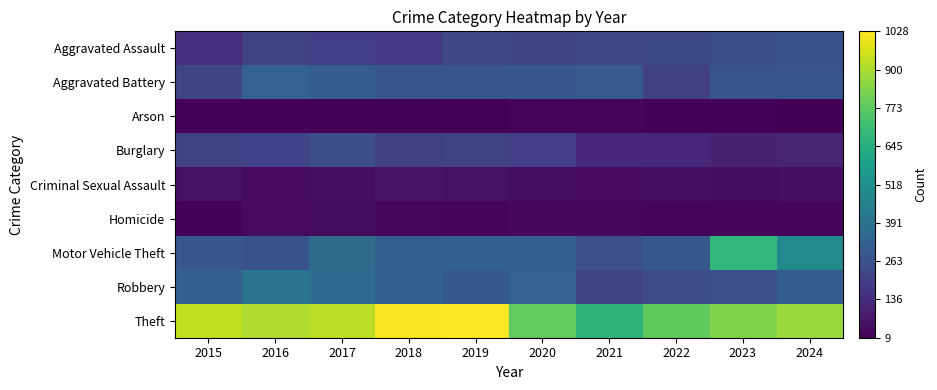

Rank the series at 2021 from highest to lowest value.

Theft, Aggravated Battery, Motor Vehicle Theft, Aggravated Assault, Robbery, Burglary, Criminal Sexual Assault, Homicide, Arson